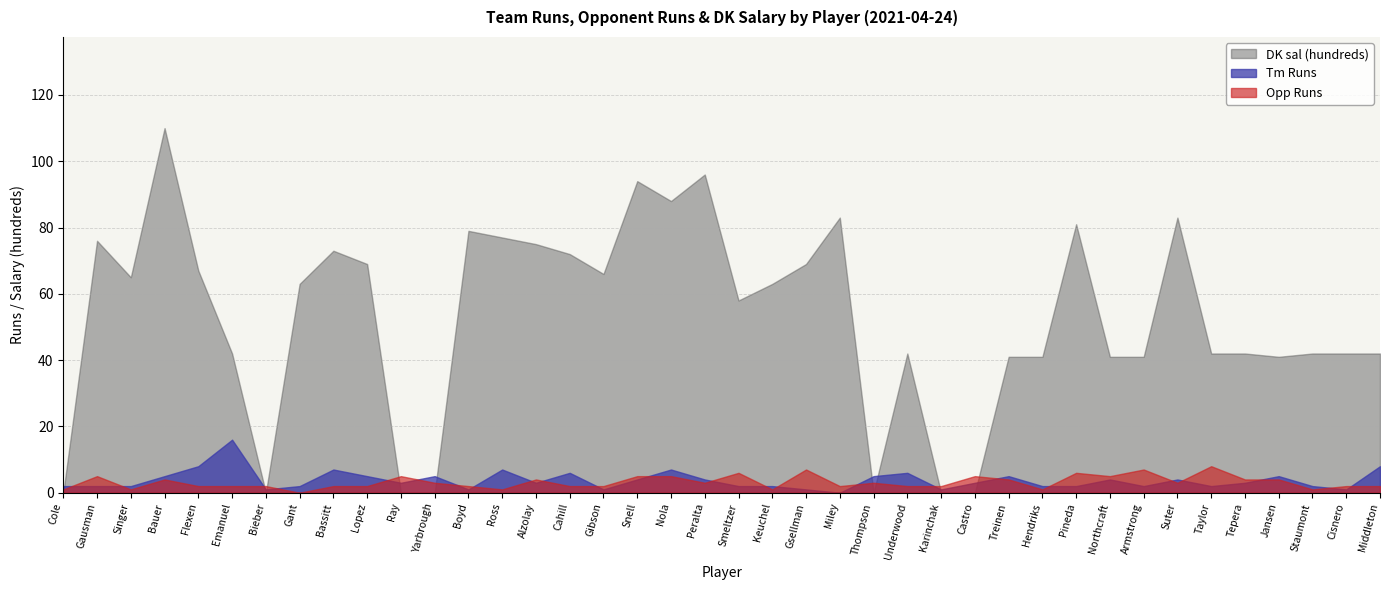

The value of Tm Runs at Cahill is 11. True or false?

False